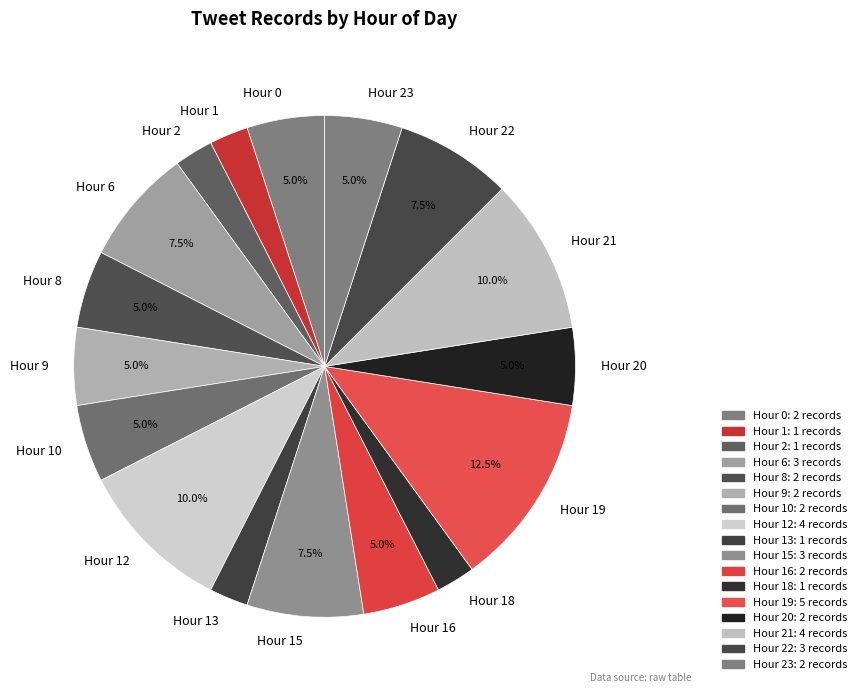

Approximately how many times larger is the value at Hour 15 compared to Hour 6?

1.0